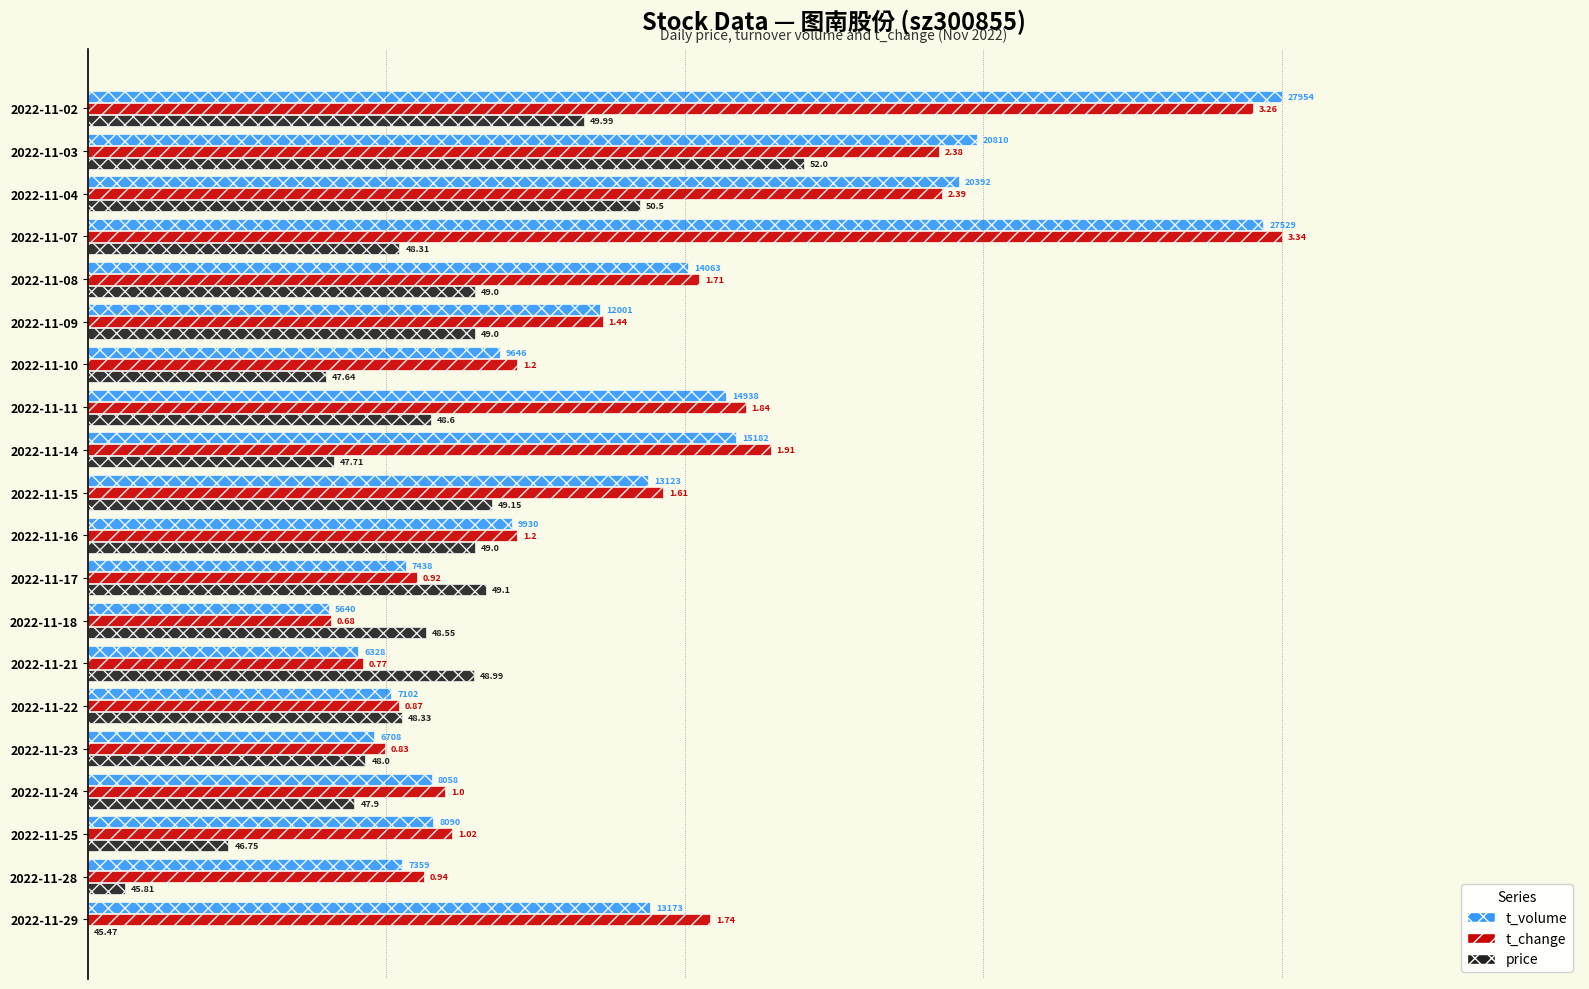

What are all the series names shown in the legend?

t_volume, t_change, price